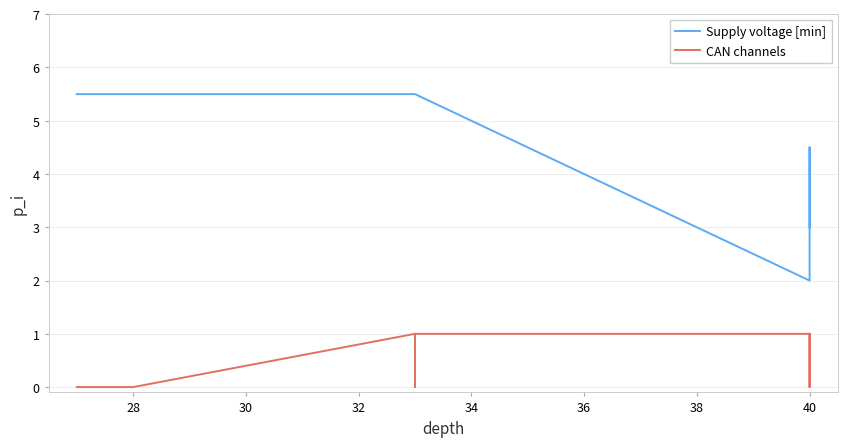

Which has a higher value, 9 or 34?

34